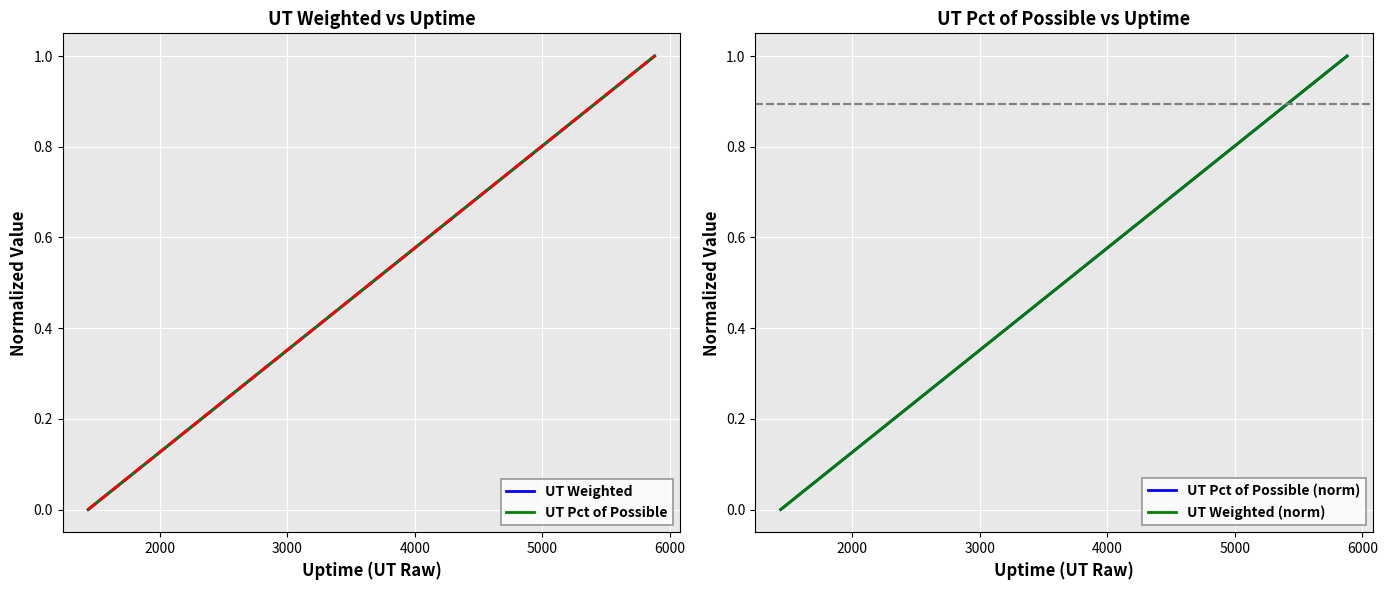

Is it true that UT Weighted (norm) equals 0.4 at 2000?

False